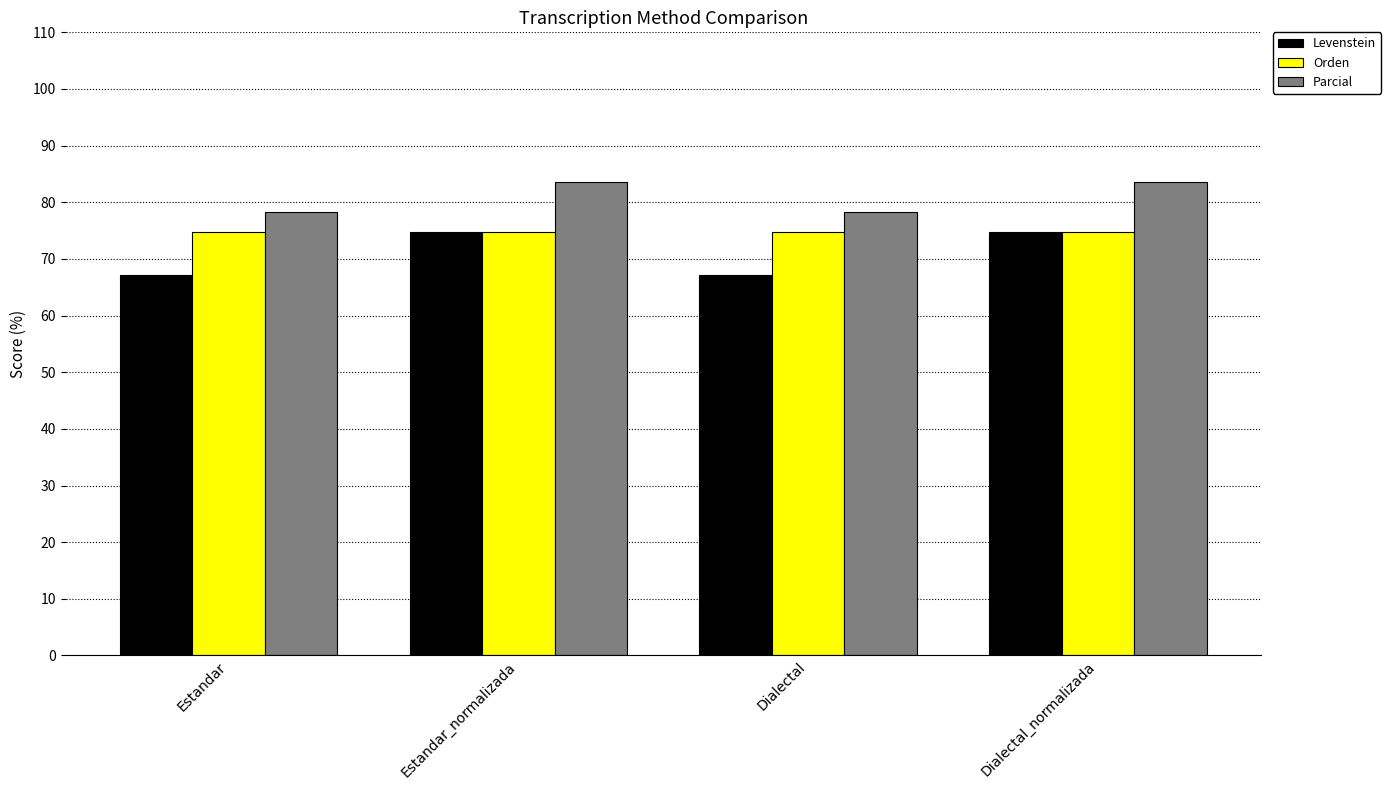

Reading right to left, what are all the values shown in this chart?

Levenstein: Dialectal_normalizada=74.7	Dialectal=67.2	Estandar_normalizada=74.7	Estandar=67.2
Orden: Dialectal_normalizada=74.8	Dialectal=74.8	Estandar_normalizada=74.8	Estandar=74.8
Parcial: Dialectal_normalizada=83.5	Dialectal=78.2	Estandar_normalizada=83.5	Estandar=78.2